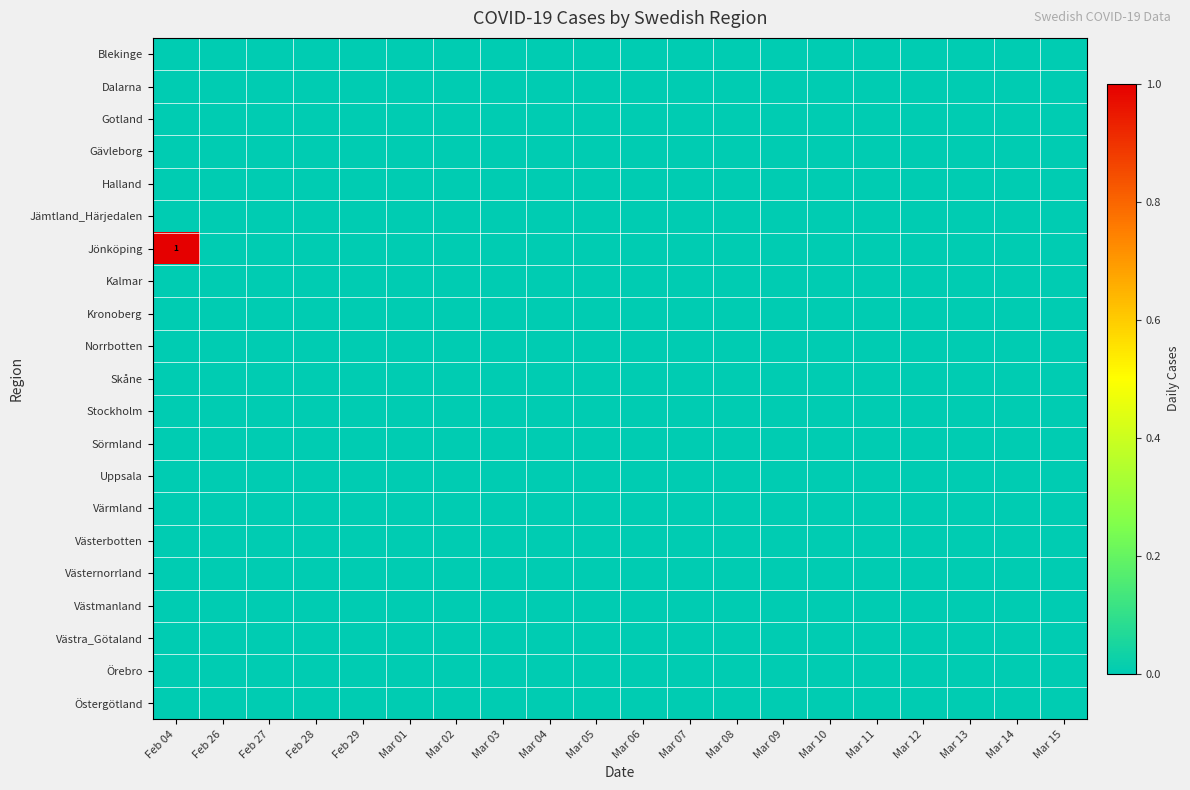

At how many categories does at least one series exceed 0?

1